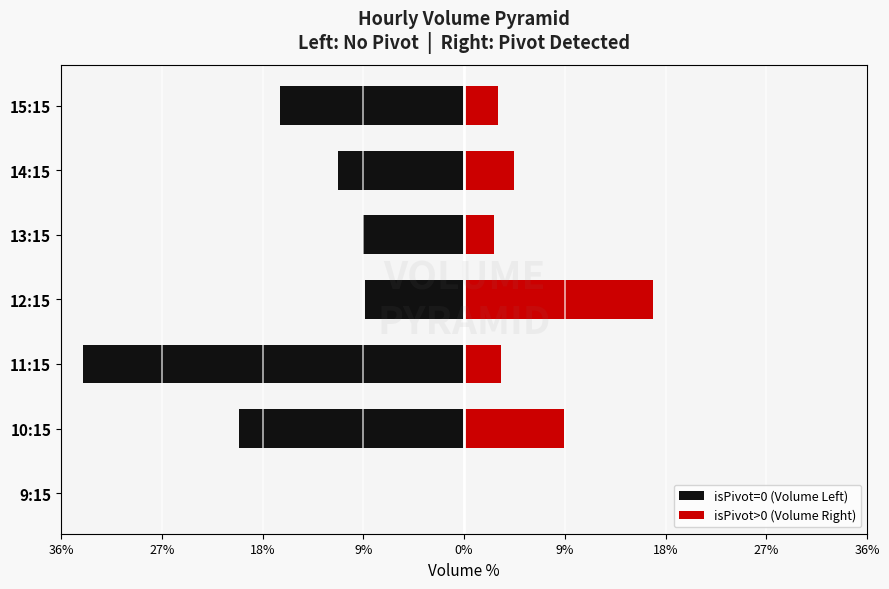

How many groups of bars are there?

7